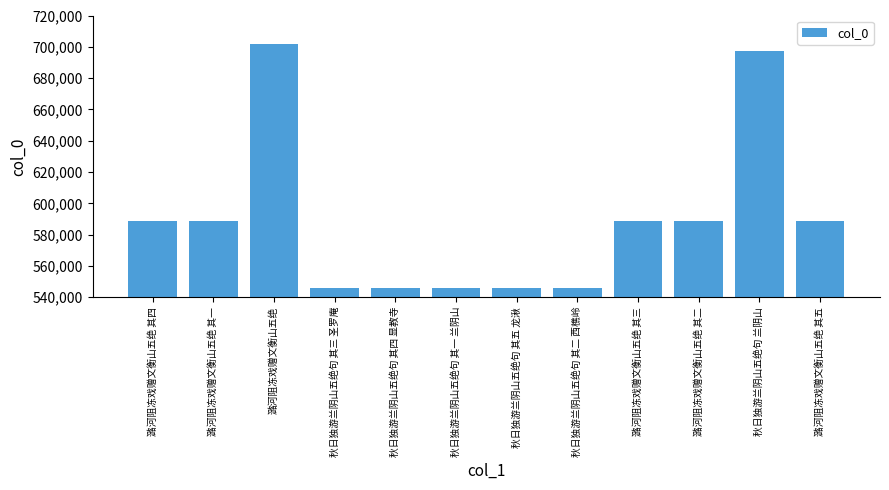

What is the label of the 10th bar from the right?

潞河阻冻戏赠文衡山五绝